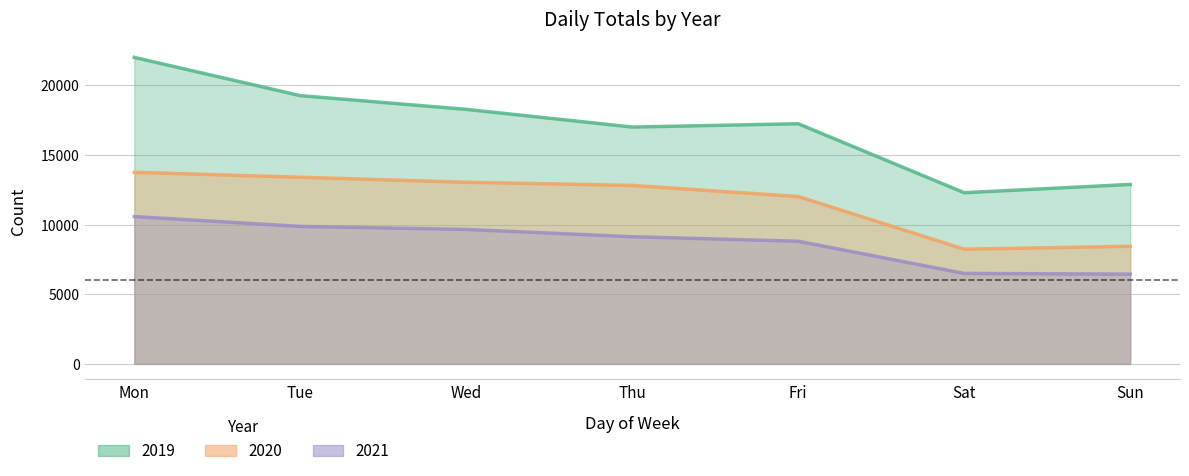

What is the smallest value displayed?

6446